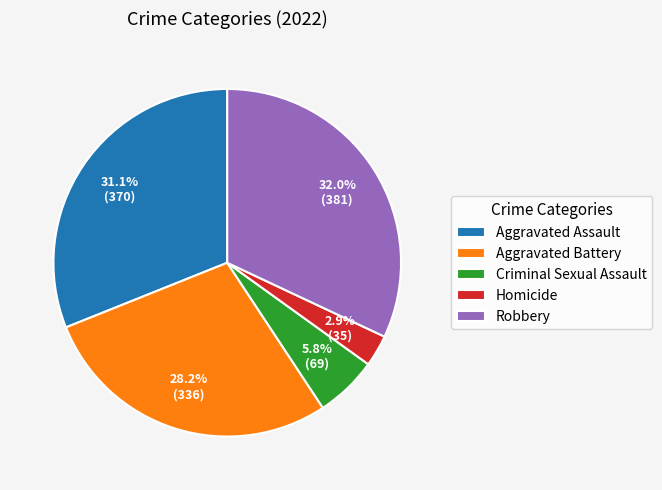

To the nearest percent, what percentage of the pie is Aggravated Assault?

31%